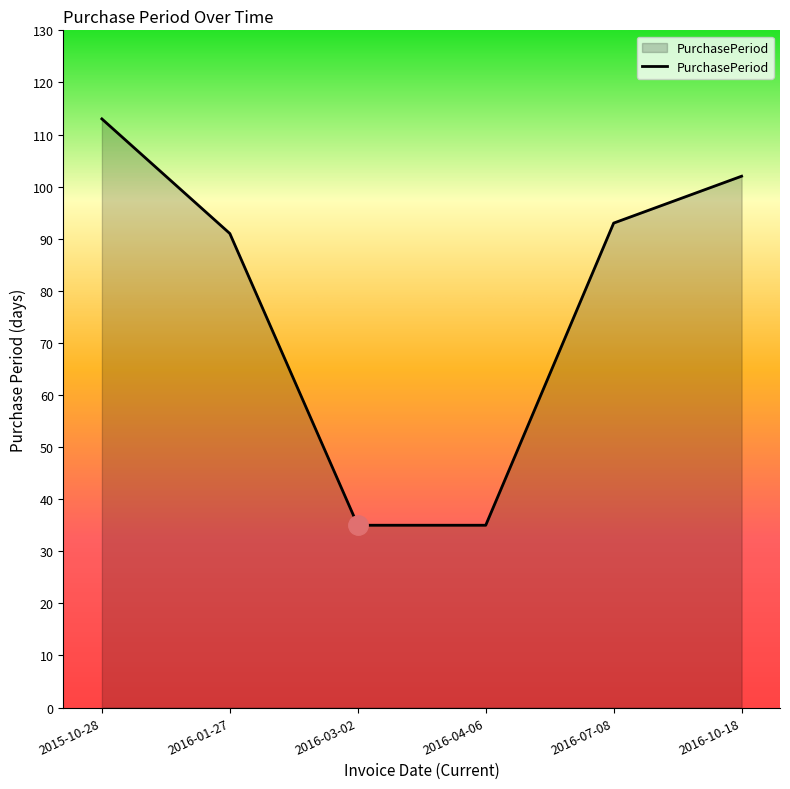

Reading left to right, list all the values displayed in this chart.

113	91	35	35	93	102